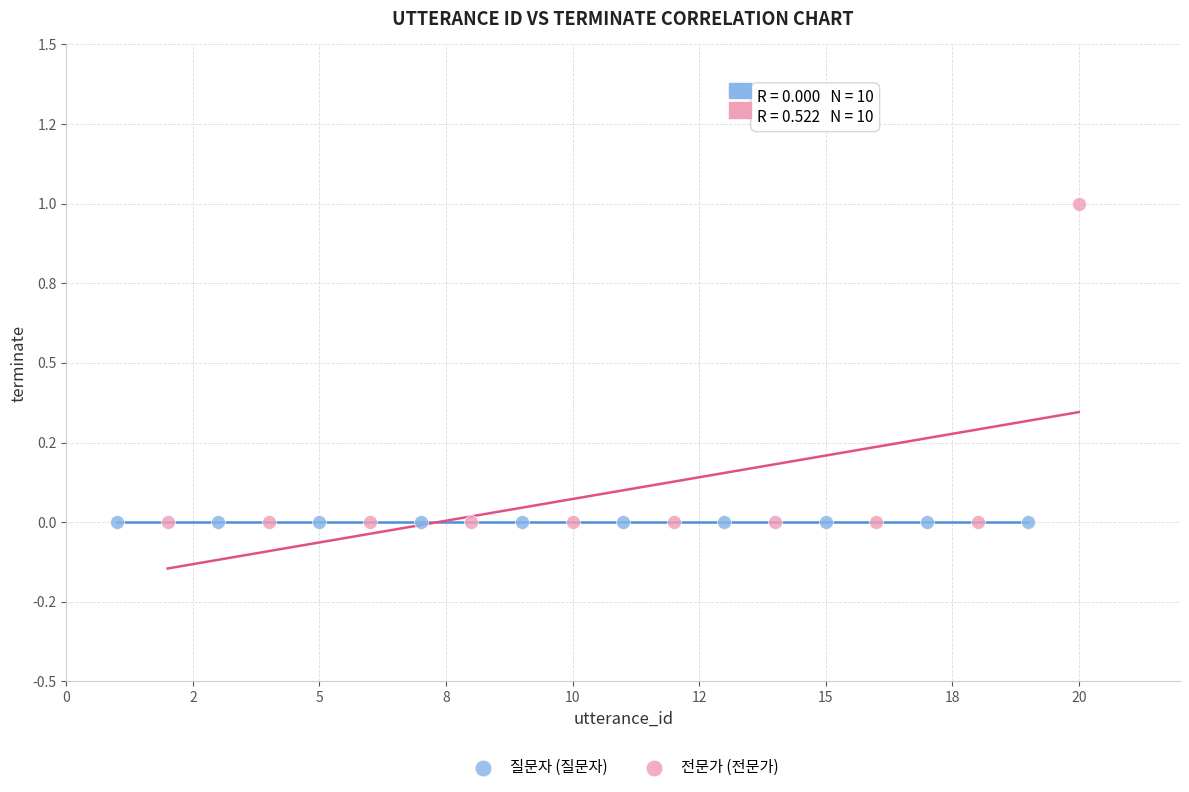

What are all the series names shown in the legend?

질문자 (질문자), 전문가 (전문가)